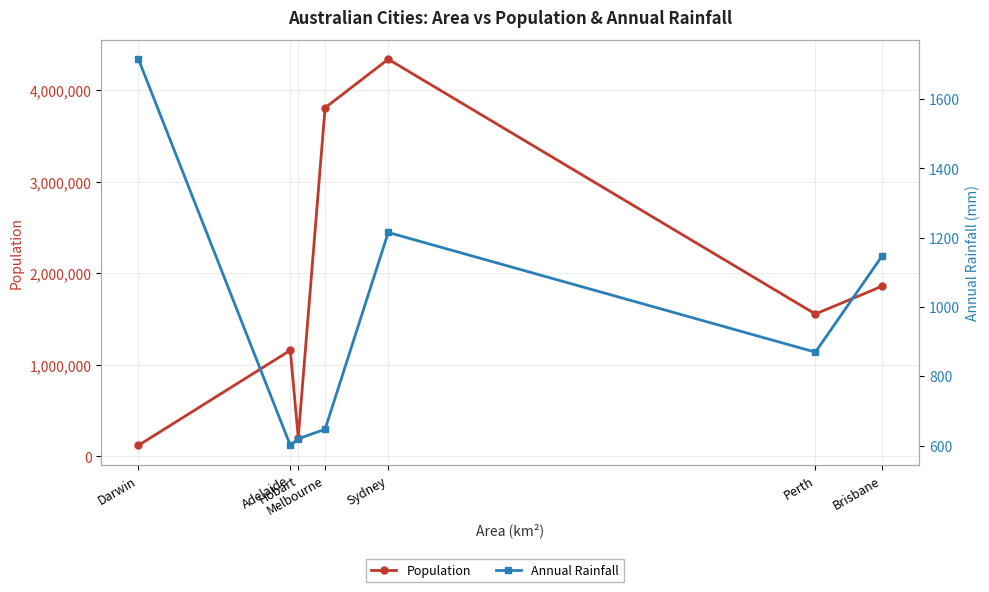

Is the value of Annual Rainfall at Perth greater than the value of Population at Perth?

No